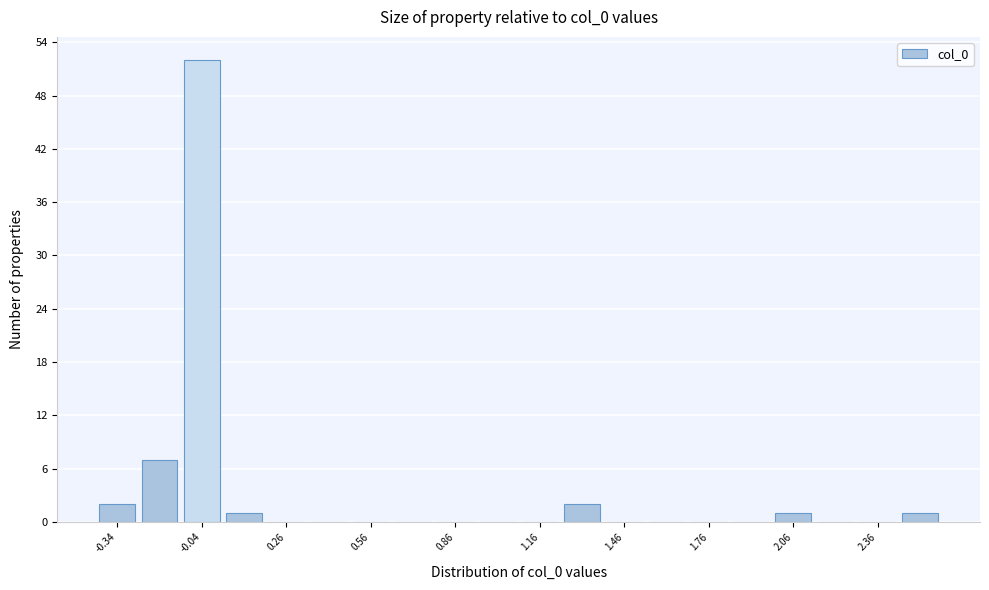

Read against the x-axis, roughly where is the centre of the tallest bar?

-0.05